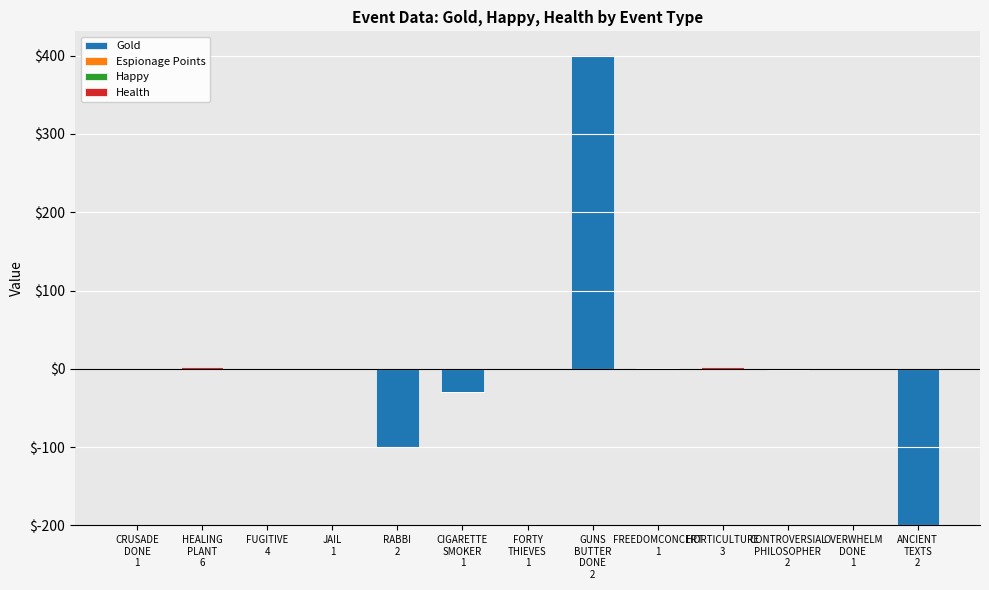

What position from the right is ANCIENT
TEXTS
2?

1